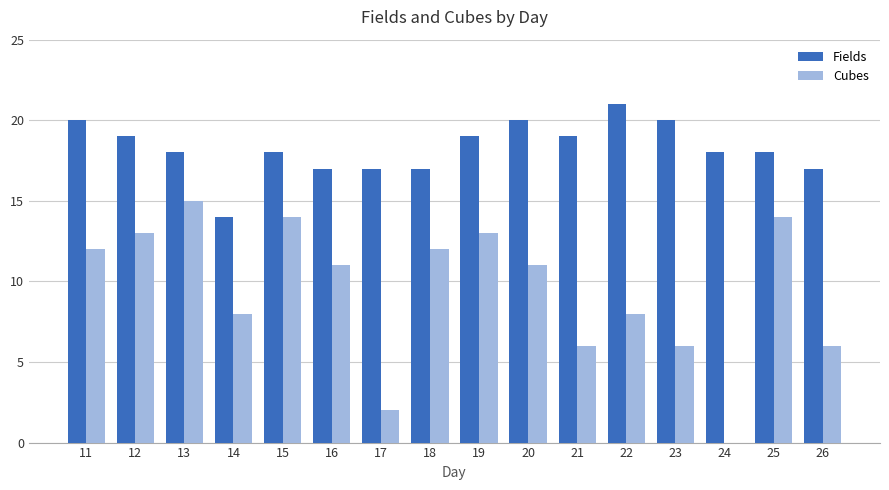

The Fields series shows 6 at 12. True or false?

False